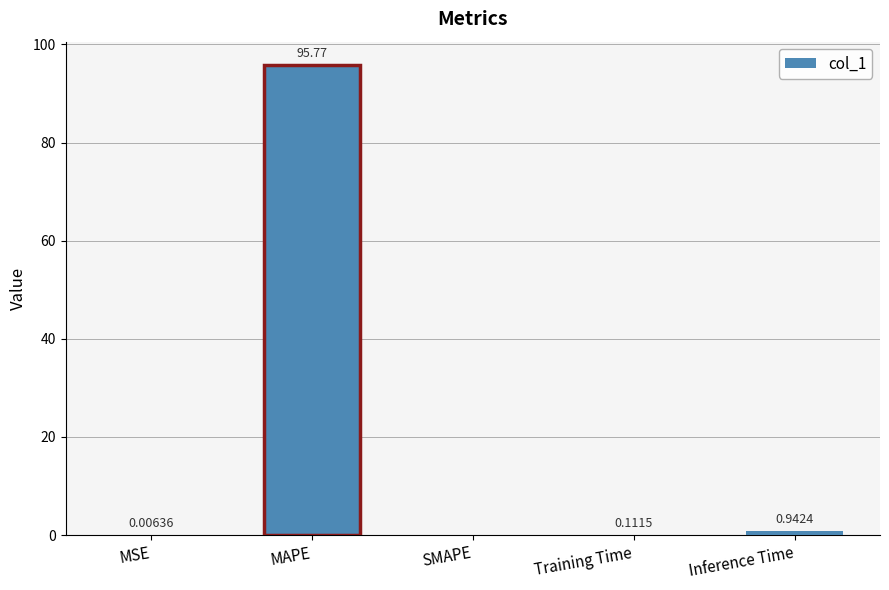

Count the number of data series in this chart.

1